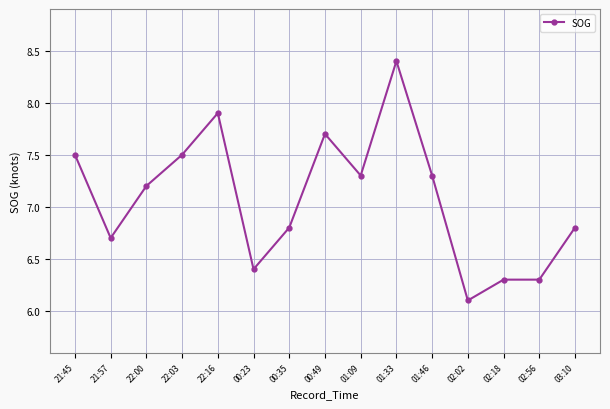

Approximately how many times larger is the value at 00:23 compared to 01:09?

0.9